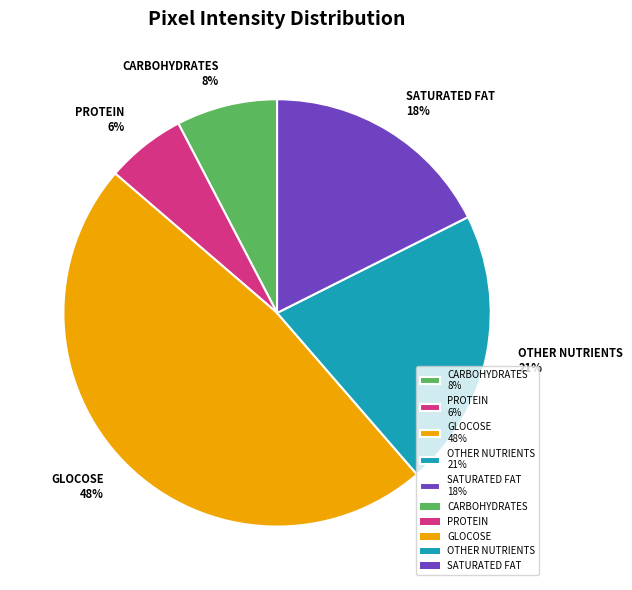

Does SATURATED FAT 18% account for over 50% of the chart?

No